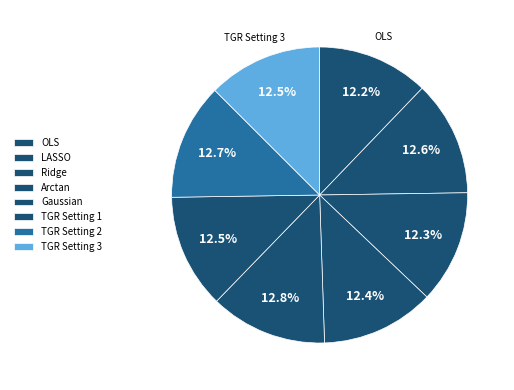

What percentage is the Arctan slice, to the nearest percent?

13%